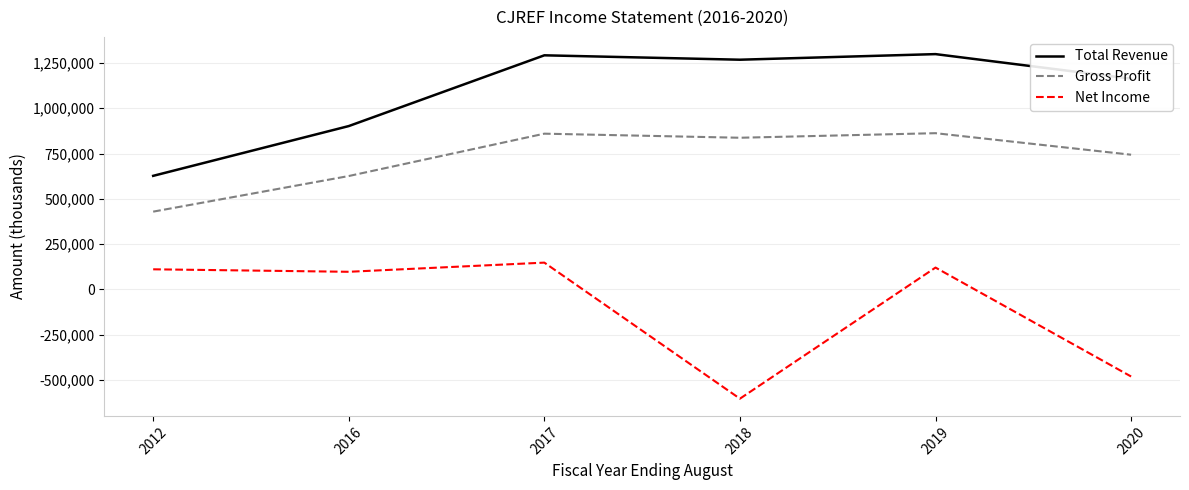

Rank the series by their average value, from lowest to highest.

Net Income, Gross Profit, Total Revenue